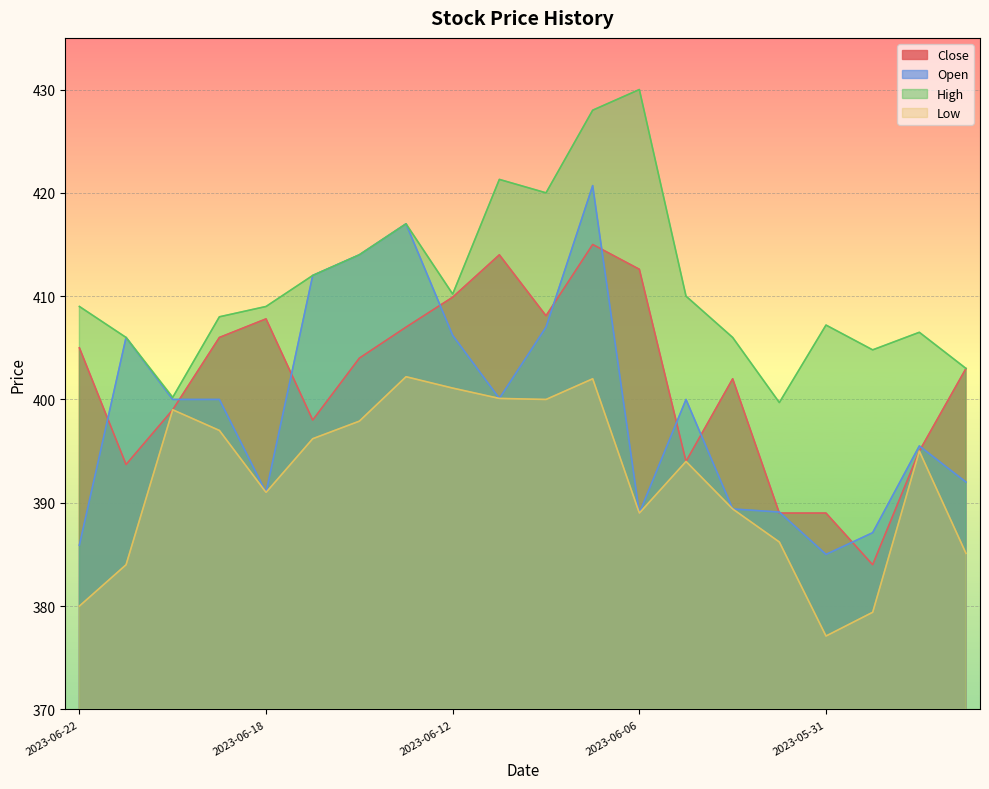

Reading right to left, what are all the values shown in this chart?

Close: 2023-05-24=403.0	2023-05-28=395.0	2023-05-30=384.0	2023-05-31=389.0	2023-06-01=389.0	2023-06-04=402.0	2023-06-05=394.0	2023-06-06=412.6	2023-06-07=415.0	2023-06-08=408.1	2023-06-11=414.0	2023-06-12=409.9	2023-06-13=407.0	2023-06-14=404.0	2023-06-15=398.0	2023-06-18=407.8	2023-06-19=406.0	2023-06-20=399.0	2023-06-21=393.7	2023-06-22=405.0
Open: 2023-05-24=392.0	2023-05-28=395.5	2023-05-30=387.1	2023-05-31=385.0	2023-06-01=389.1	2023-06-04=389.4	2023-06-05=400.0	2023-06-06=389.0	2023-06-07=420.7	2023-06-08=407.0	2023-06-11=400.1	2023-06-12=406.2	2023-06-13=417.0	2023-06-14=414.0	2023-06-15=412.0	2023-06-18=391.0	2023-06-19=400.0	2023-06-20=400.0	2023-06-21=406.0	2023-06-22=385.9
High: 2023-05-24=403.0	2023-05-28=406.5	2023-05-30=404.8	2023-05-31=407.2	2023-06-01=399.7	2023-06-04=406.0	2023-06-05=410.0	2023-06-06=430.0	2023-06-07=428.0	2023-06-08=420.0	2023-06-11=421.3	2023-06-12=410.2	2023-06-13=417.0	2023-06-14=414.0	2023-06-15=412.0	2023-06-18=409.0	2023-06-19=408.0	2023-06-20=400.2	2023-06-21=406.0	2023-06-22=409.0
Low: 2023-05-24=385.1	2023-05-28=395.0	2023-05-30=379.4	2023-05-31=377.1	2023-06-01=386.2	2023-06-04=389.4	2023-06-05=394.0	2023-06-06=389.0	2023-06-07=402.0	2023-06-08=400.0	2023-06-11=400.1	2023-06-12=401.1	2023-06-13=402.2	2023-06-14=397.9	2023-06-15=396.2	2023-06-18=391.0	2023-06-19=397.0	2023-06-20=399.0	2023-06-21=384.0	2023-06-22=380.0